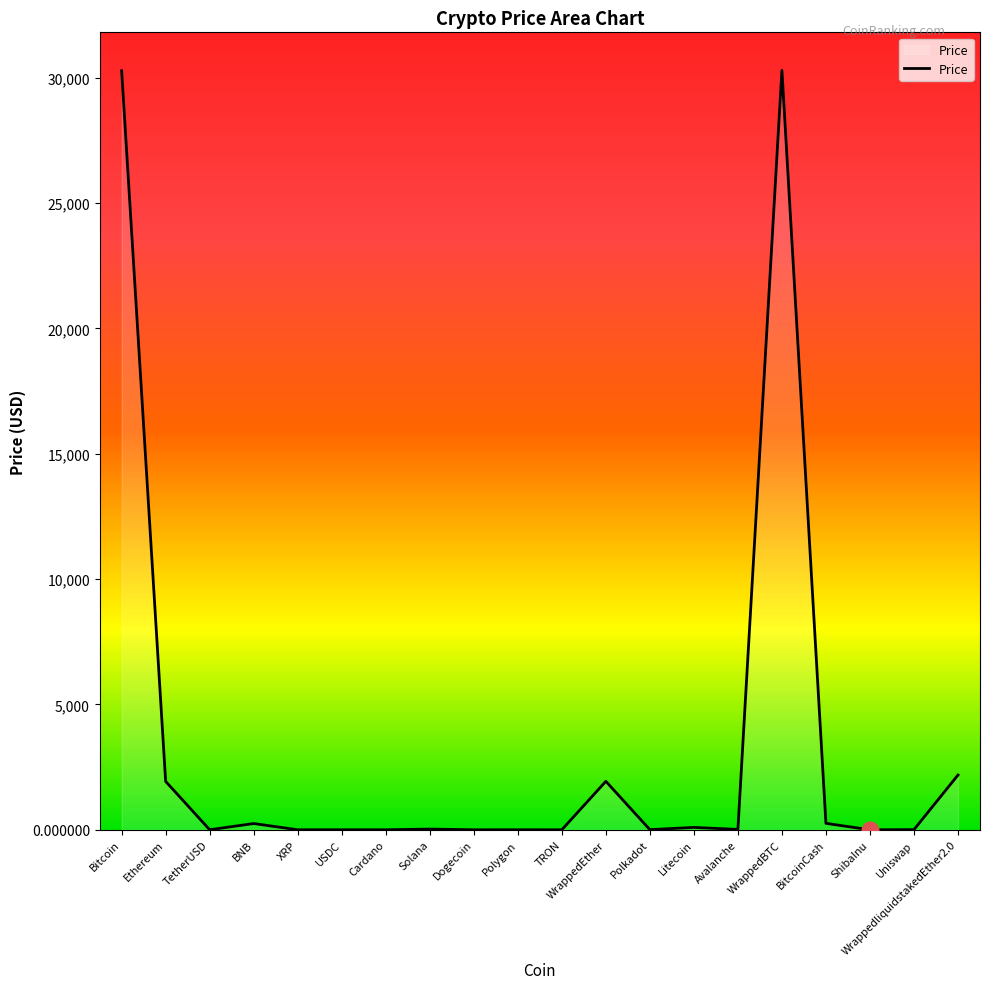

The value at Bitcoin is 30282.4. True or false?

True